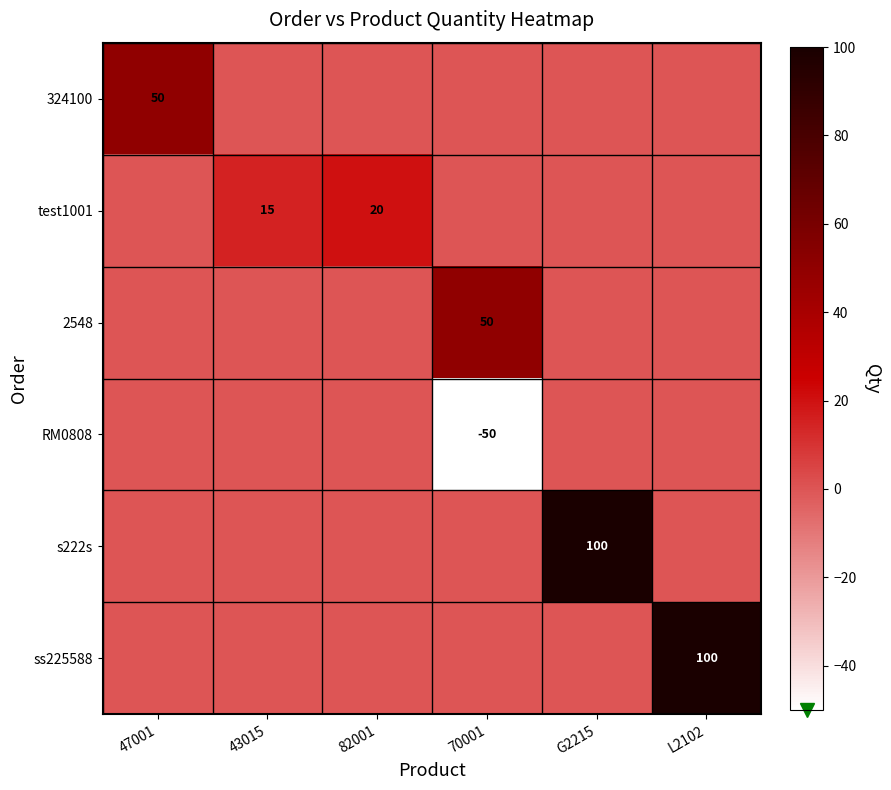

Which series has the widest spread of values?

s222s